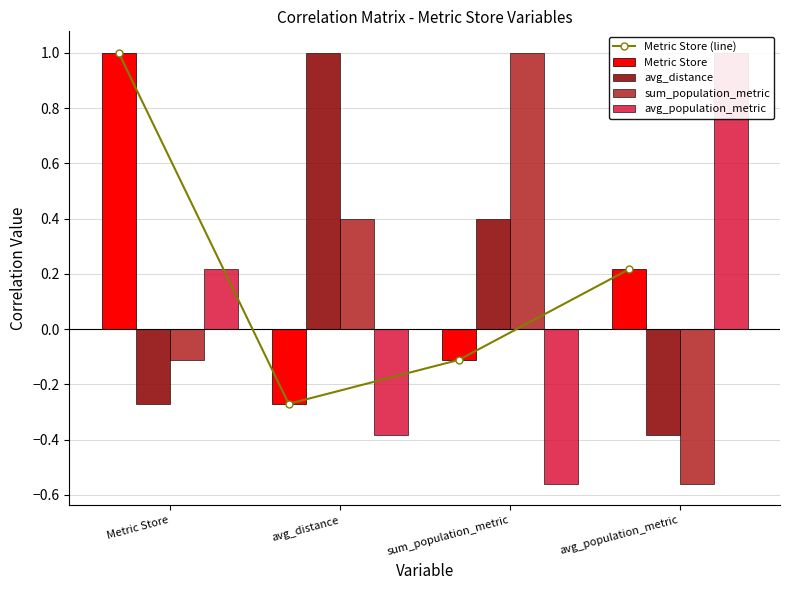

What value does the Metric Store (line) series have at sum_population_metric?

-0.1